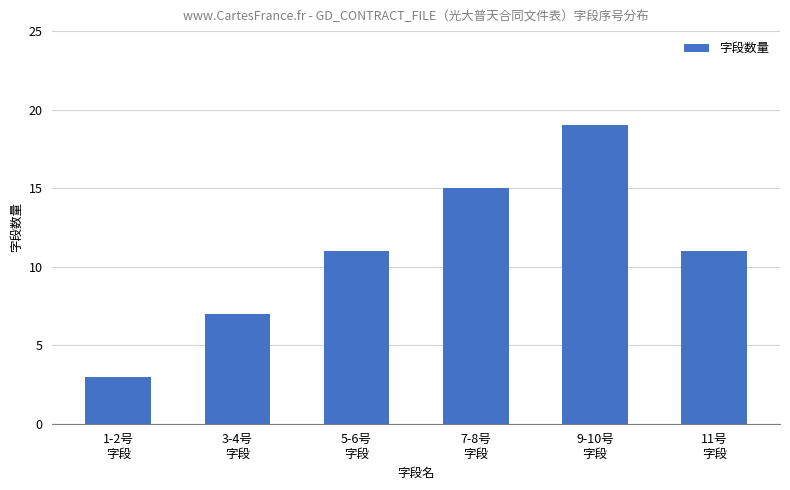

What value does the data have at 7-8号
字段, to the nearest 5?

15